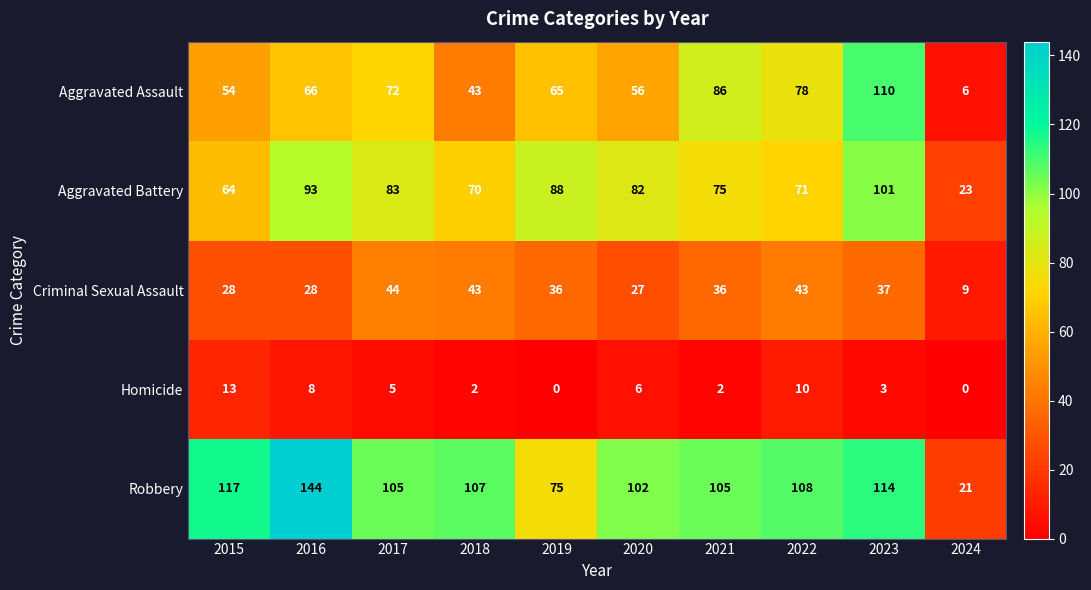

Where is Aggravated Assault nearest to the value 58?

2020